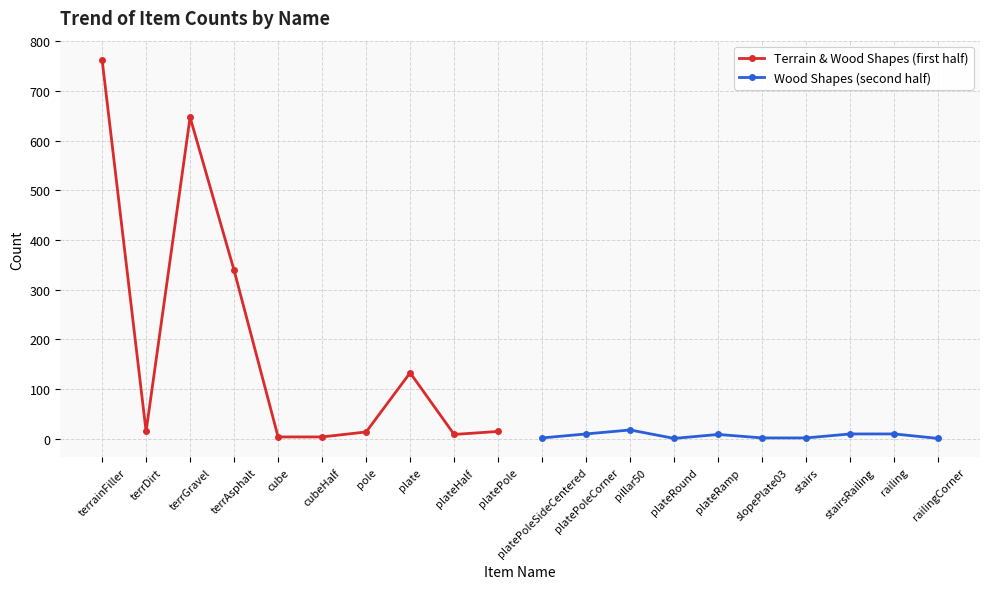

Rank the series by their maximum value, from highest to lowest.

Terrain & Wood Shapes (first half), Wood Shapes (second half)